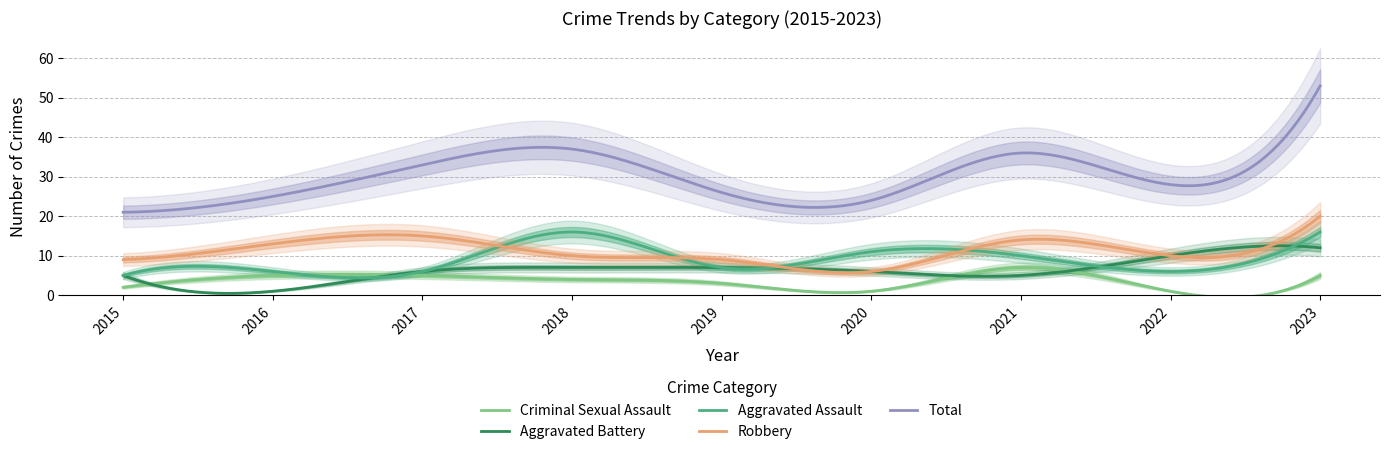

At which label does Criminal Sexual Assault first exceed 4?

2016